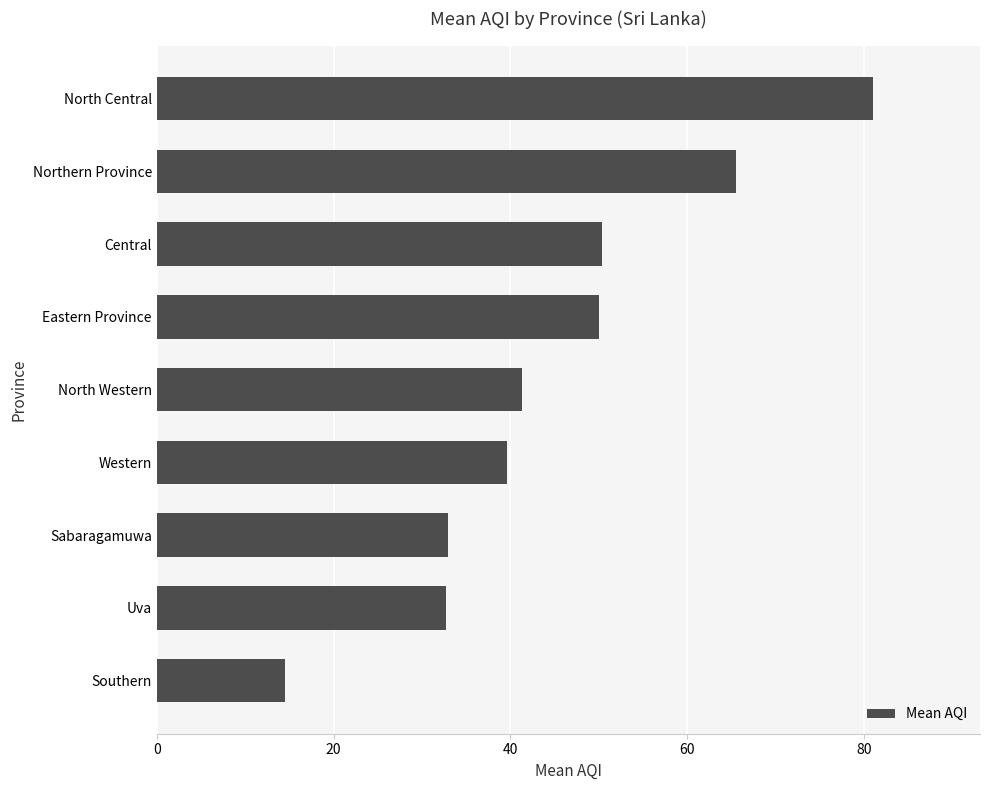

What is the approximate value at Central?

50.3